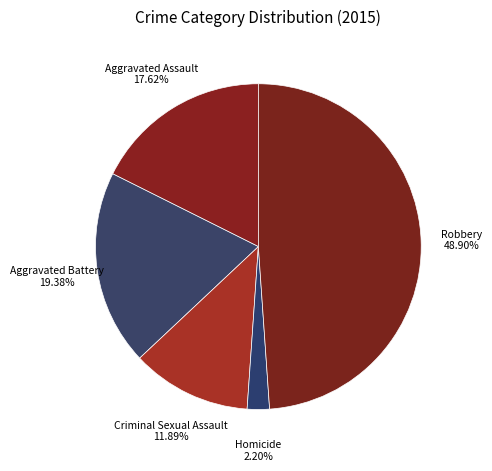

To the nearest percent, what is the difference between the largest and smallest slice percentages?

47%